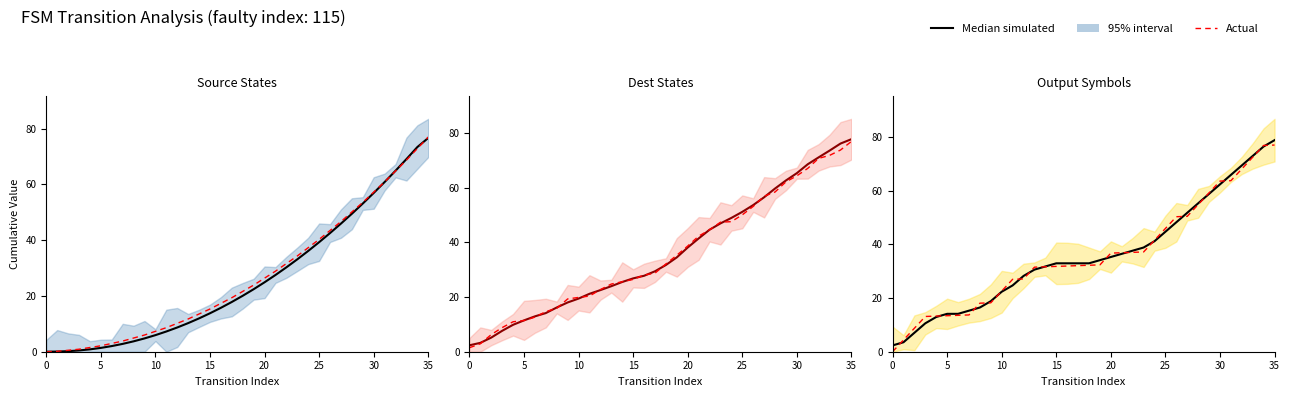

Which series has the largest total across all categories?

Median simulated